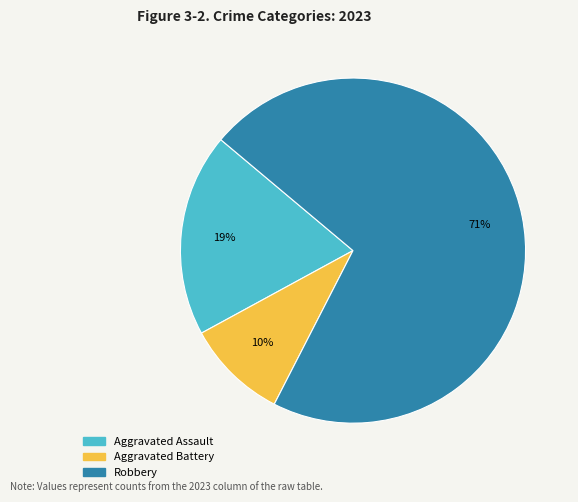

Is there any slice that represents more than half of the pie?

Yes